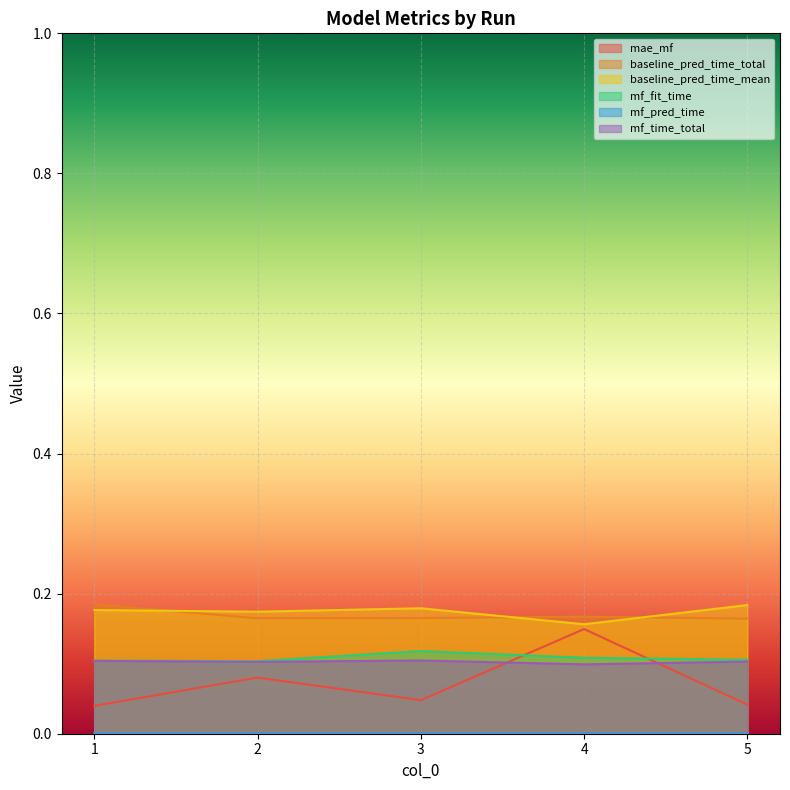

Rank the series by their maximum value, from highest to lowest.

baseline_pred_time_total, baseline_pred_time_mean, mae_mf, mf_fit_time, mf_time_total, mf_pred_time